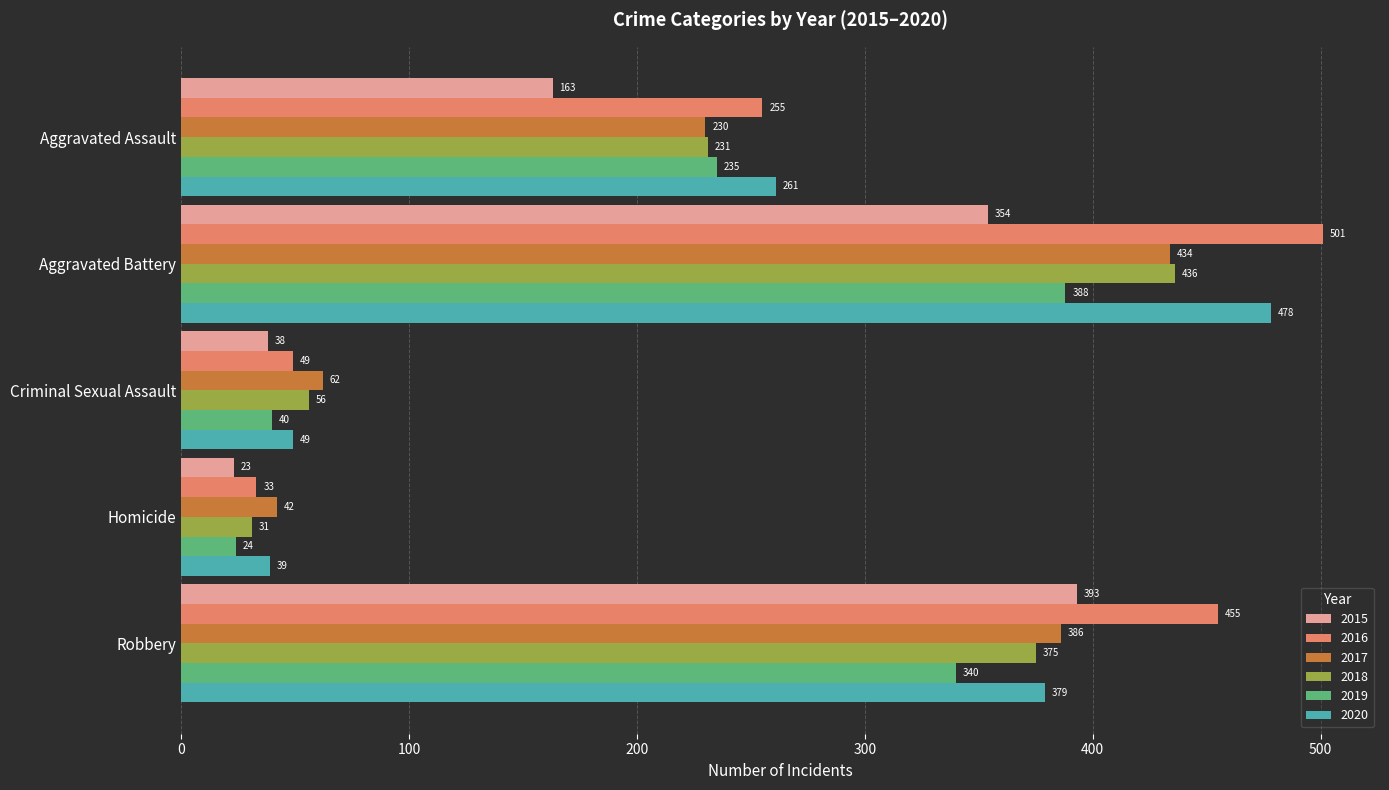

What is the total value across all series at Aggravated Battery?

2591